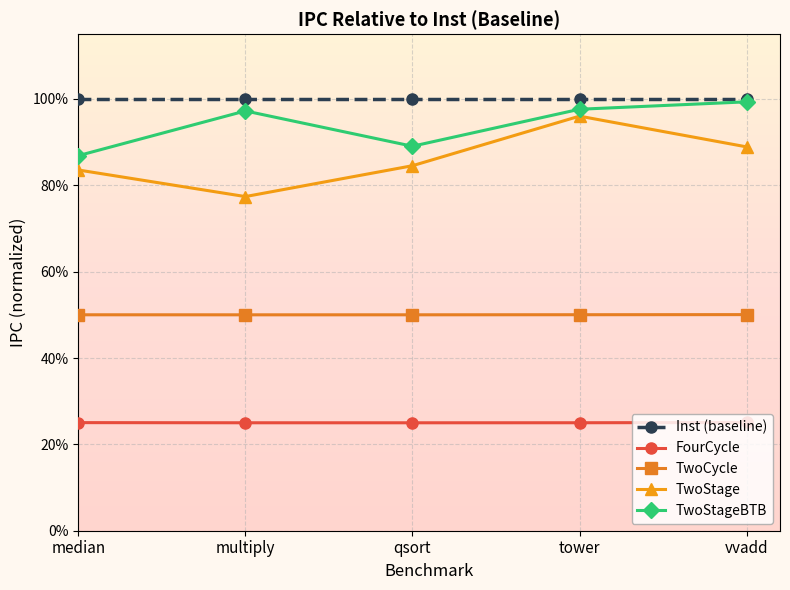

Does the chart have visible grid lines?

Yes